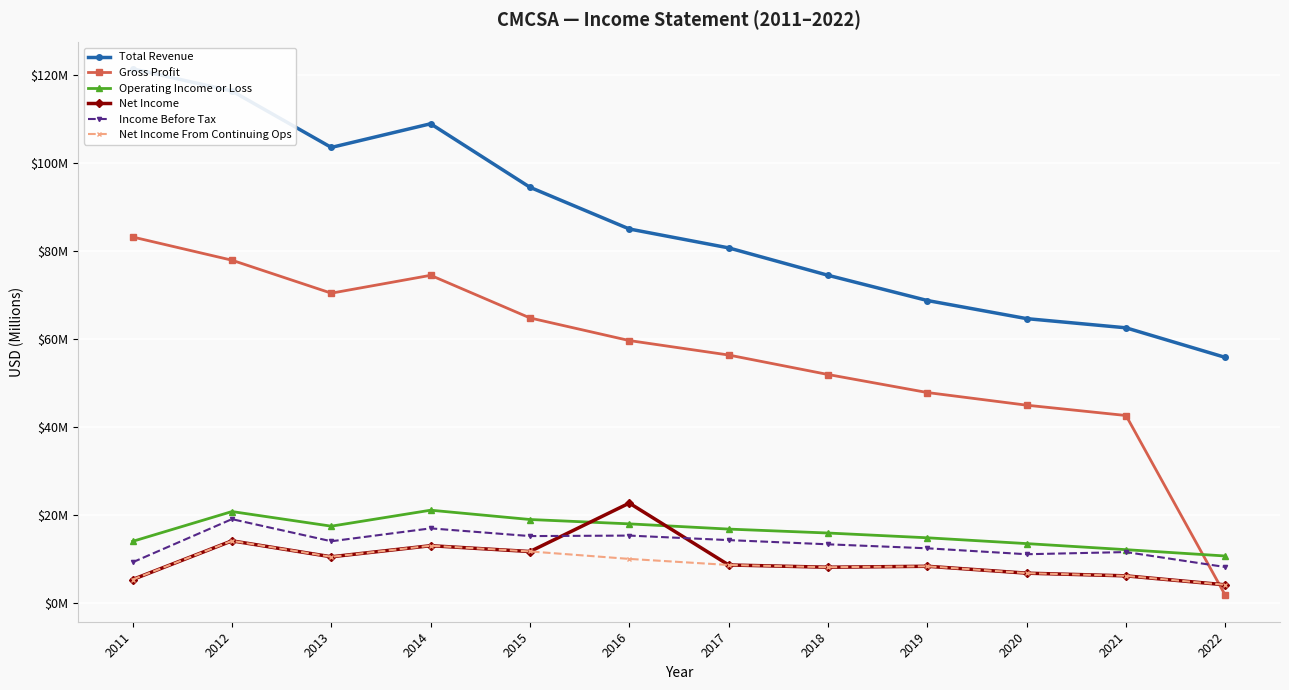

The Net Income series shows 1.7 at 2018. True or false?

False